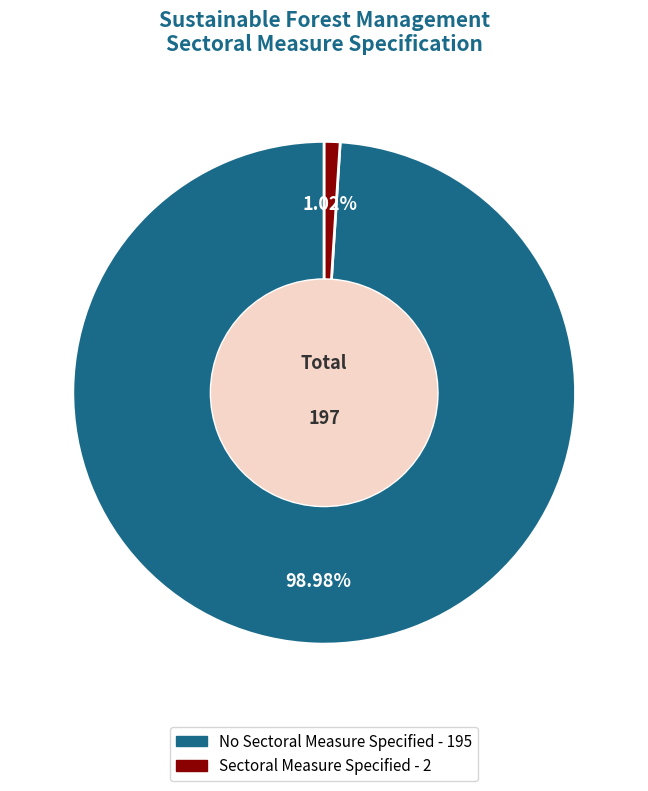

Is Sectoral Measure Specified the majority of the pie?

No